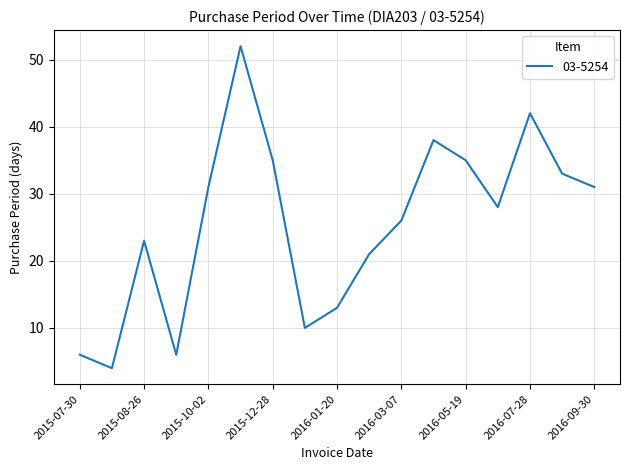

What is the smallest value displayed?

4